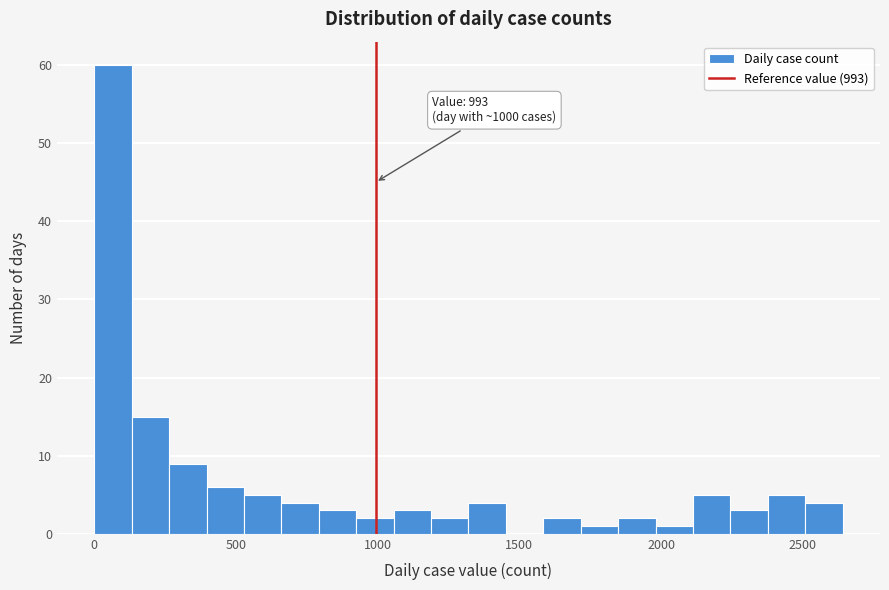

Around what value on the x-axis is the tallest bar? Give the approximate position of its centre, as read against the axis.

50